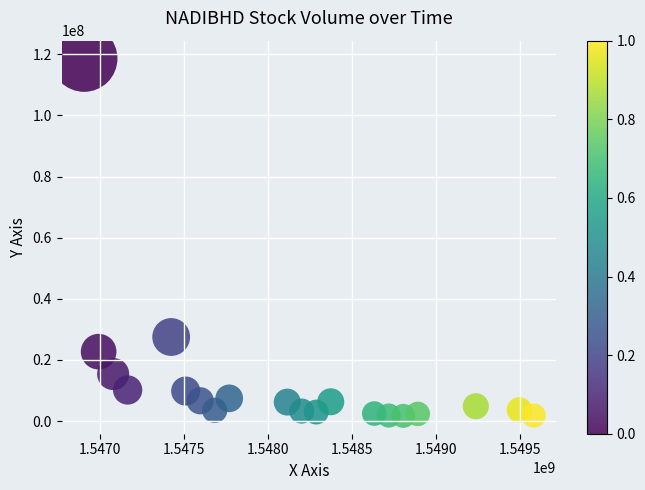

What Y value in the scatter plot is closest to 60164500?

27520300